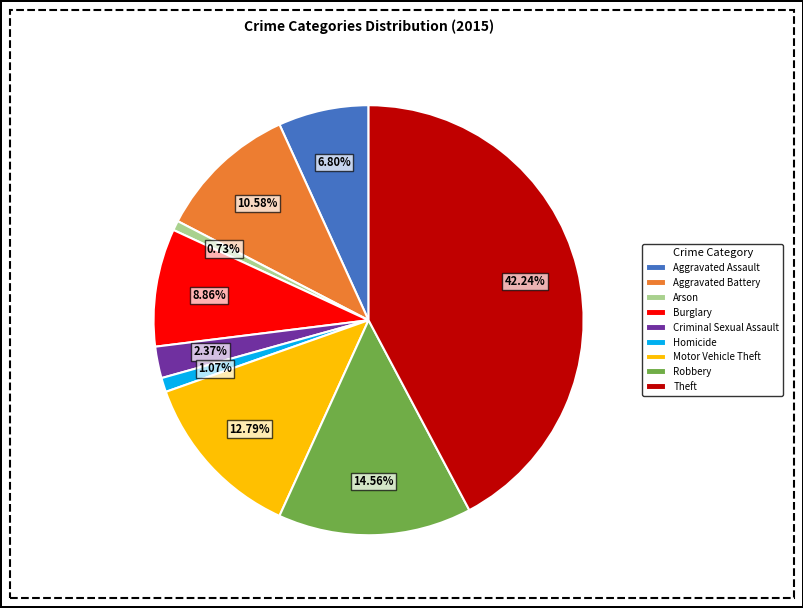

Which slice is the largest?

Theft